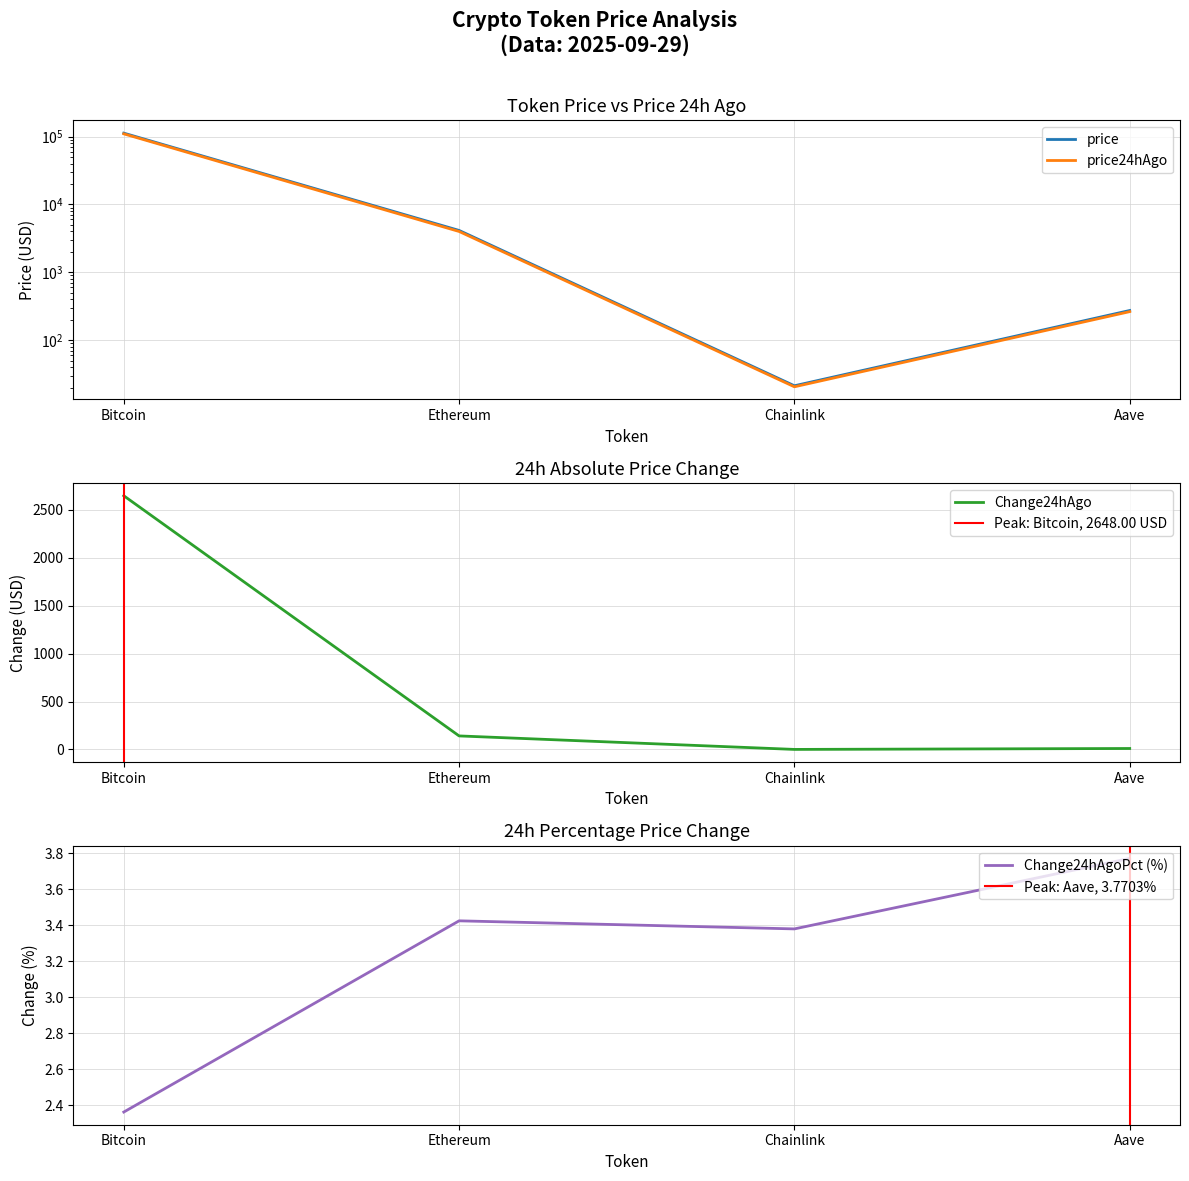

What is the sum of all Change24hAgoPct values?

12.9